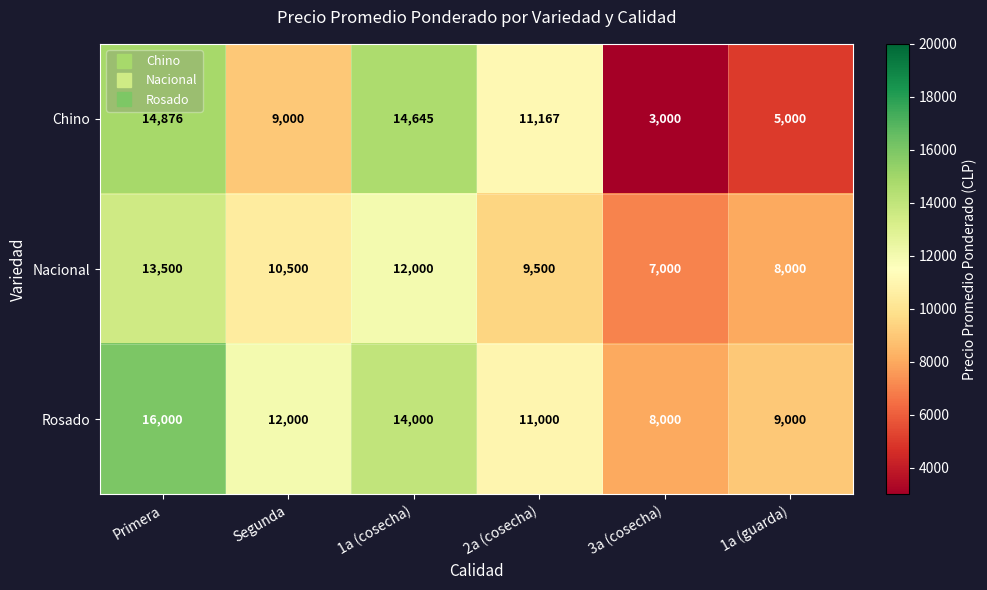

At which category is the sum across all series the highest?

Primera